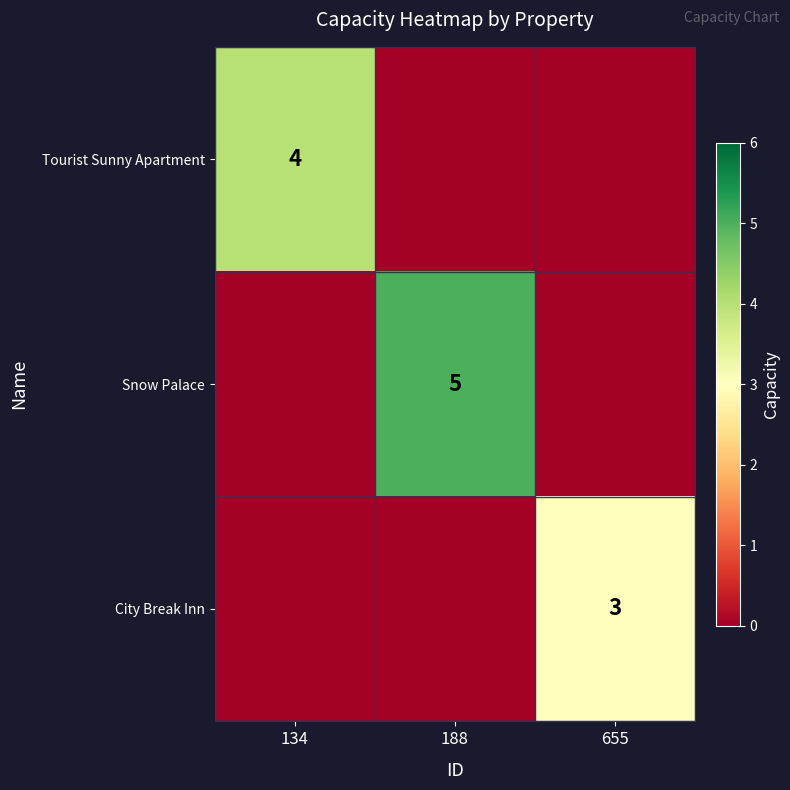

The Snow Palace series shows 5 at 188. True or false?

True